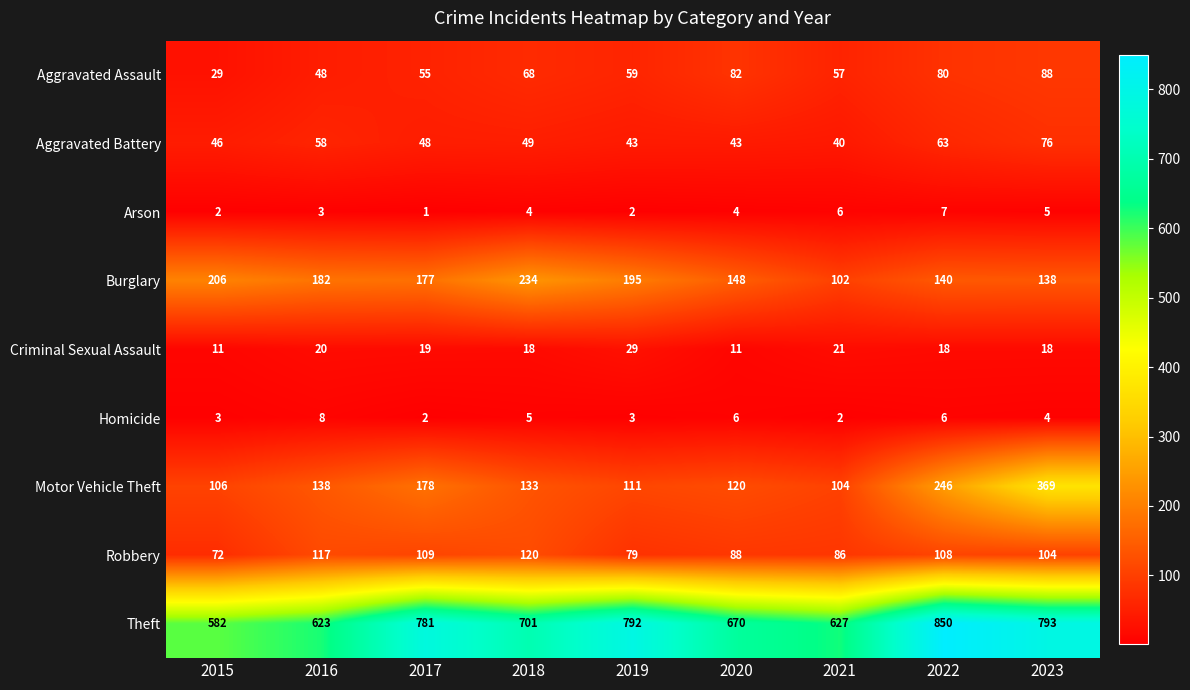

What is the spread (max minus min) of values at 2022?

844